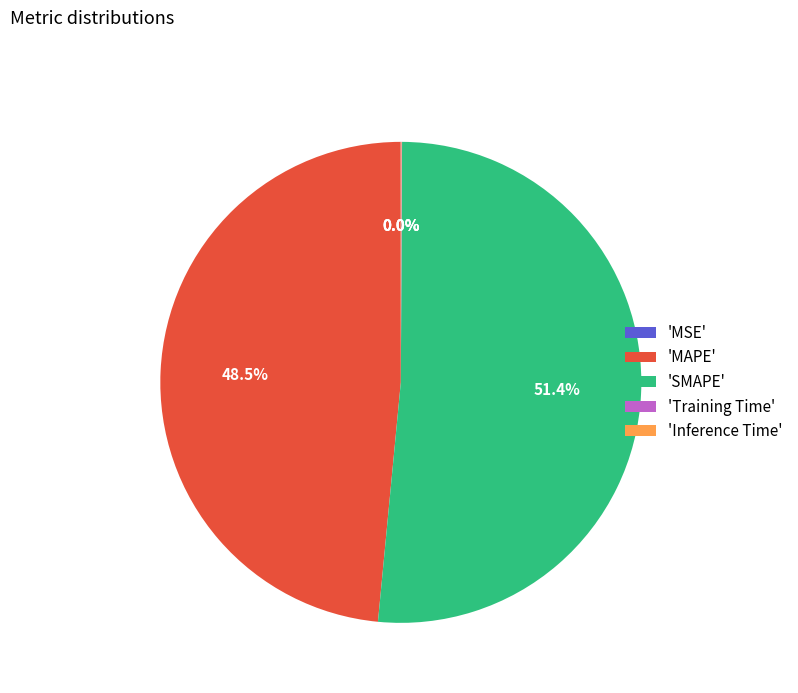

Is 'SMAPE' the majority of the pie?

Yes